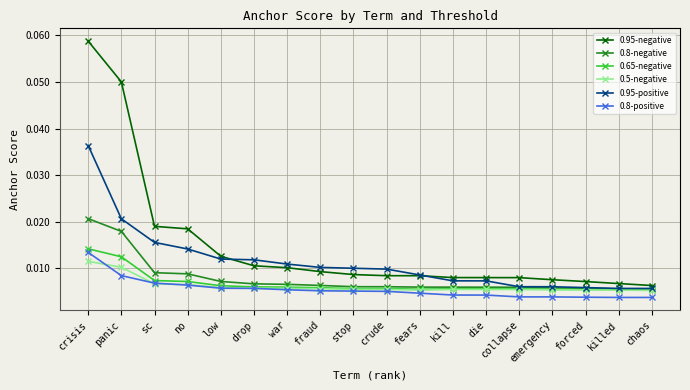

At which label does 0.95-positive reach its peak?

crisis